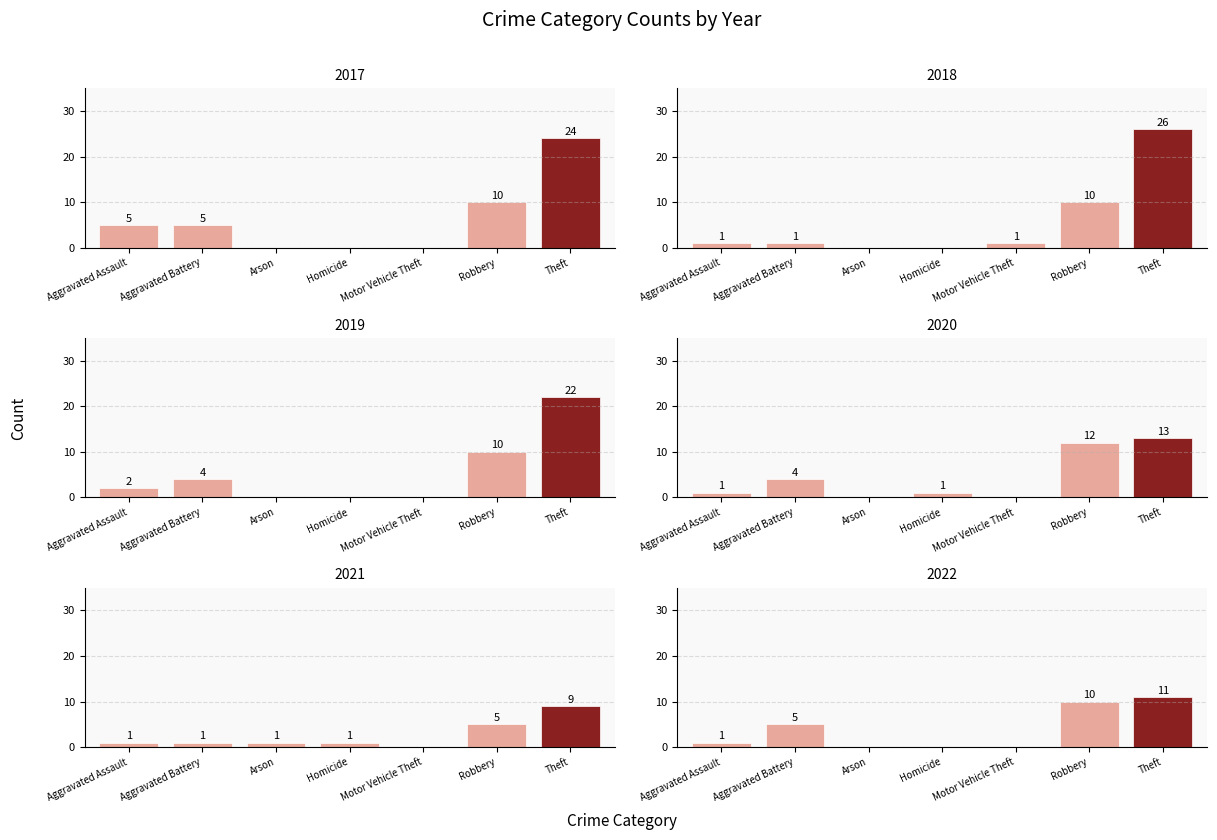

What is the sum of the 2020 values at Theft and Homicide?

14